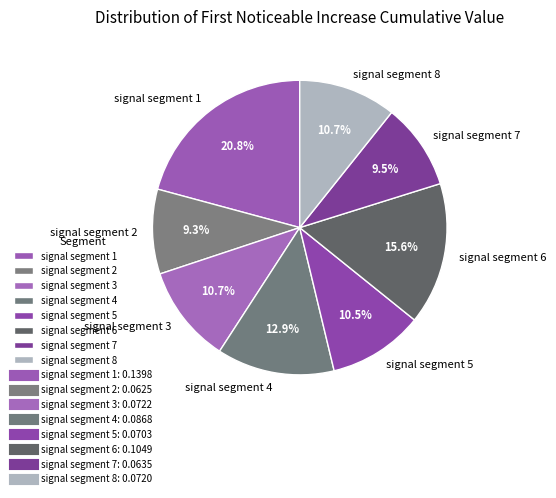

How much of the chart is everything except signal segment 1?

79.2%